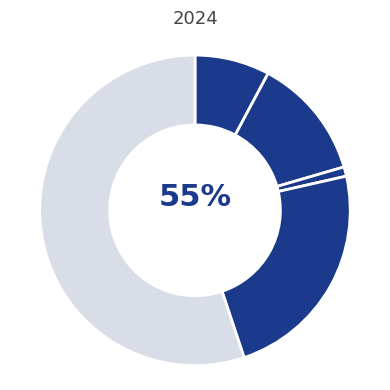

The Criminal Sexual Assault slice represents 1% of the pie. True or false?

True